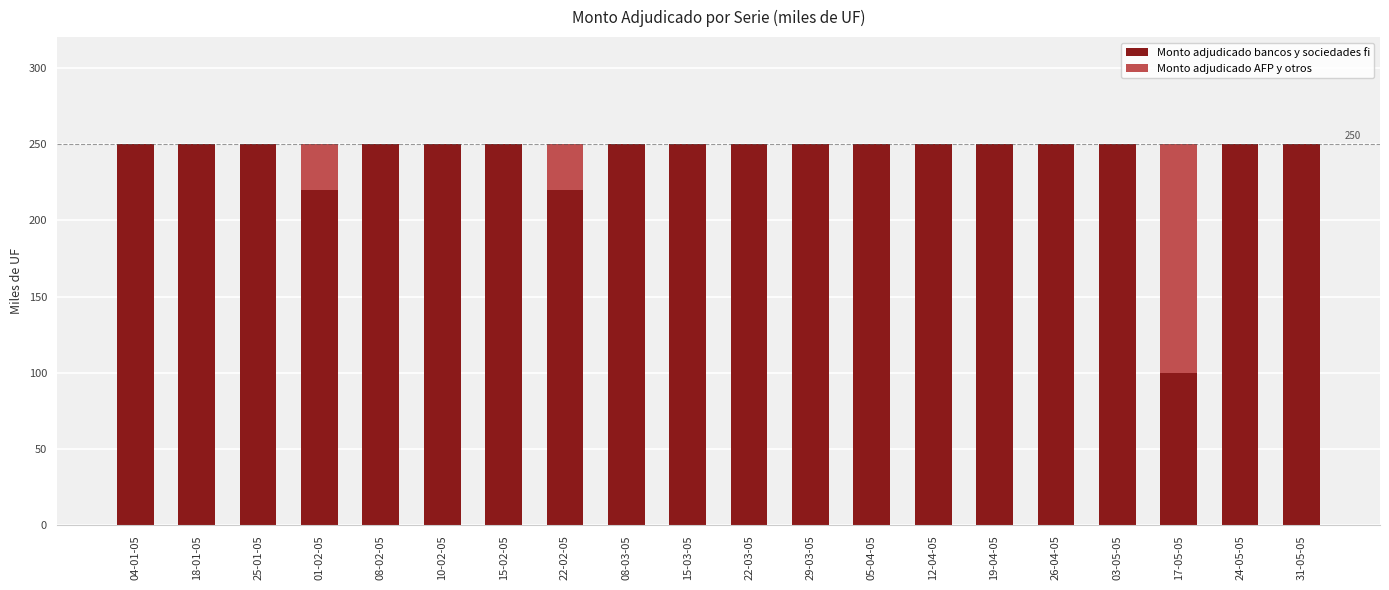

What is the sum of all Monto adjudicado bancos y sociedades fi values?

4790